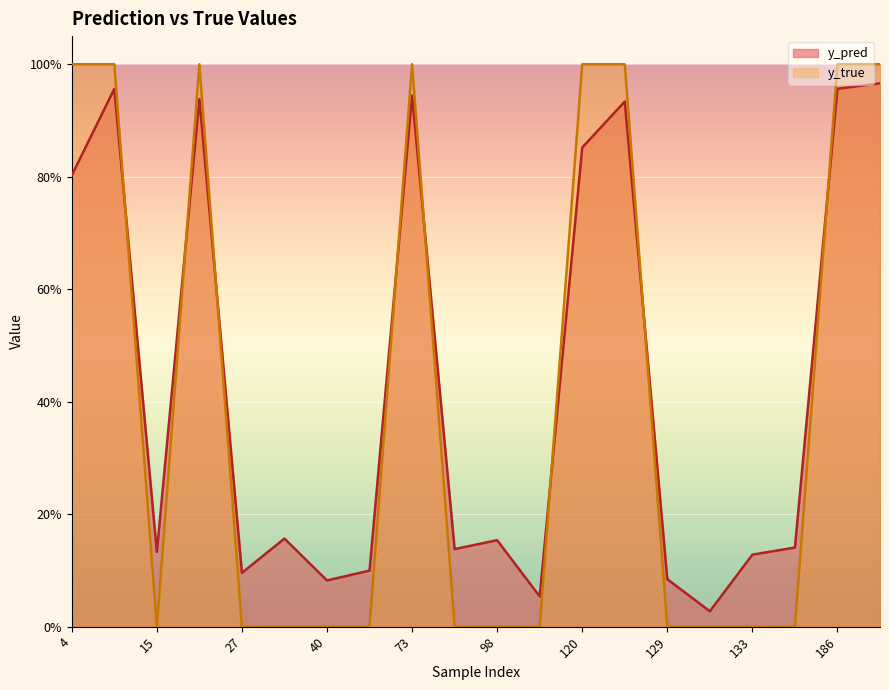

What is the difference between the maximum and minimum values in the y_true series?

1.0